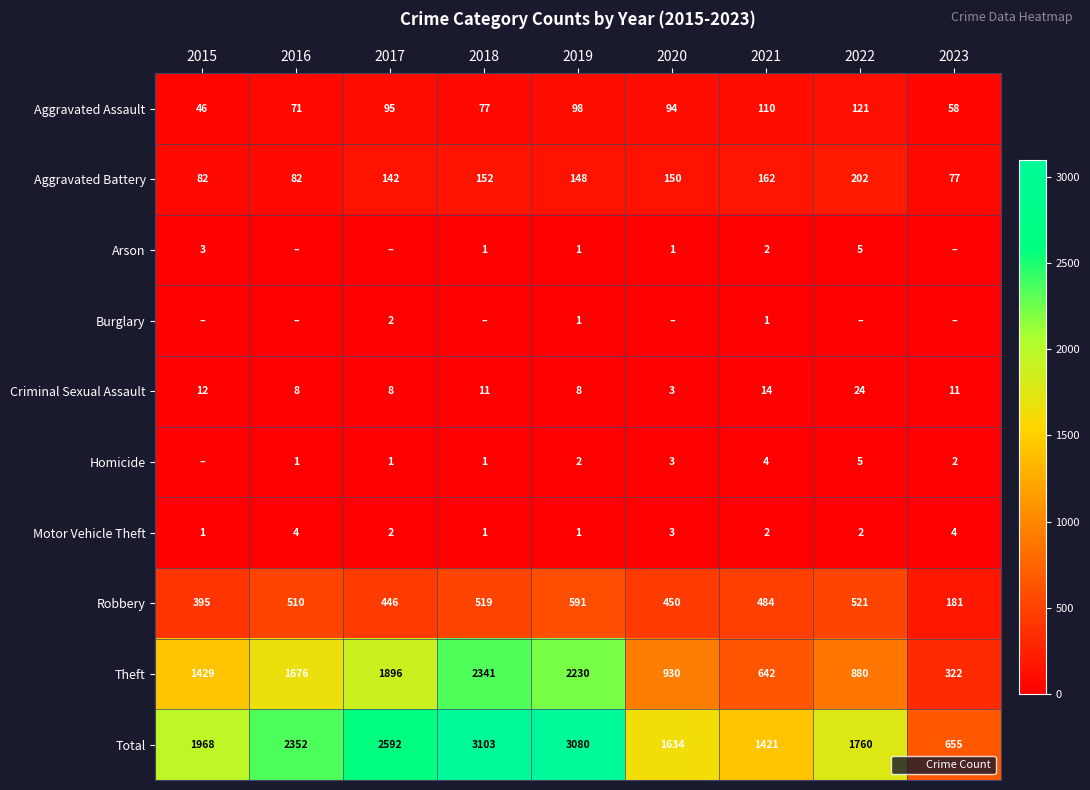

Between 2016 and 2018, which is larger?

2018